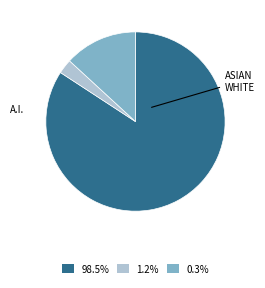

Does any single category account for the majority?

Yes